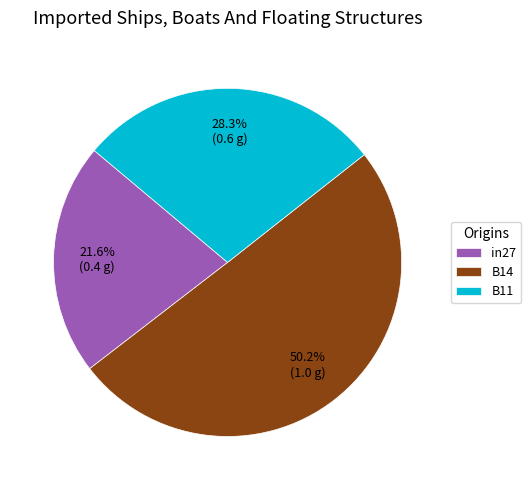

To the nearest percent, what portion does B14 represent?

50%